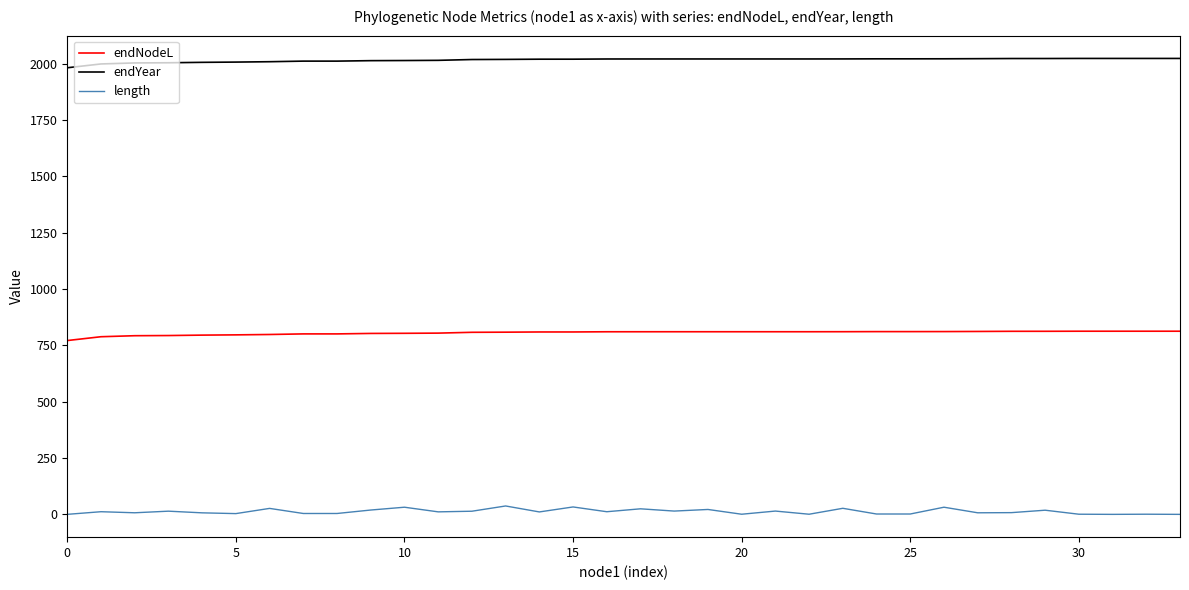

Does the chart have visible grid lines?

No